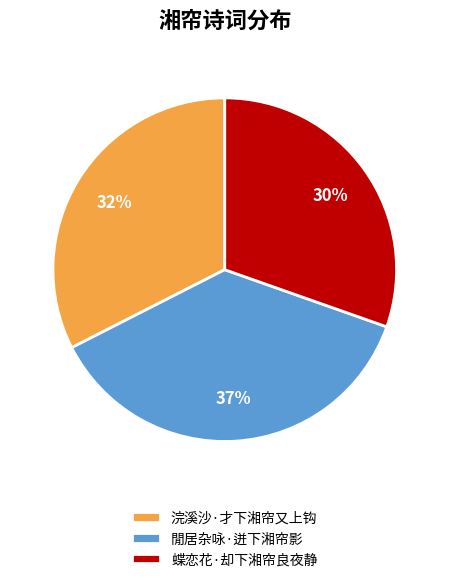

Between 閒居杂咏·迸下湘帘影 and 浣溪沙·才下湘帘又上钩, which is larger?

閒居杂咏·迸下湘帘影